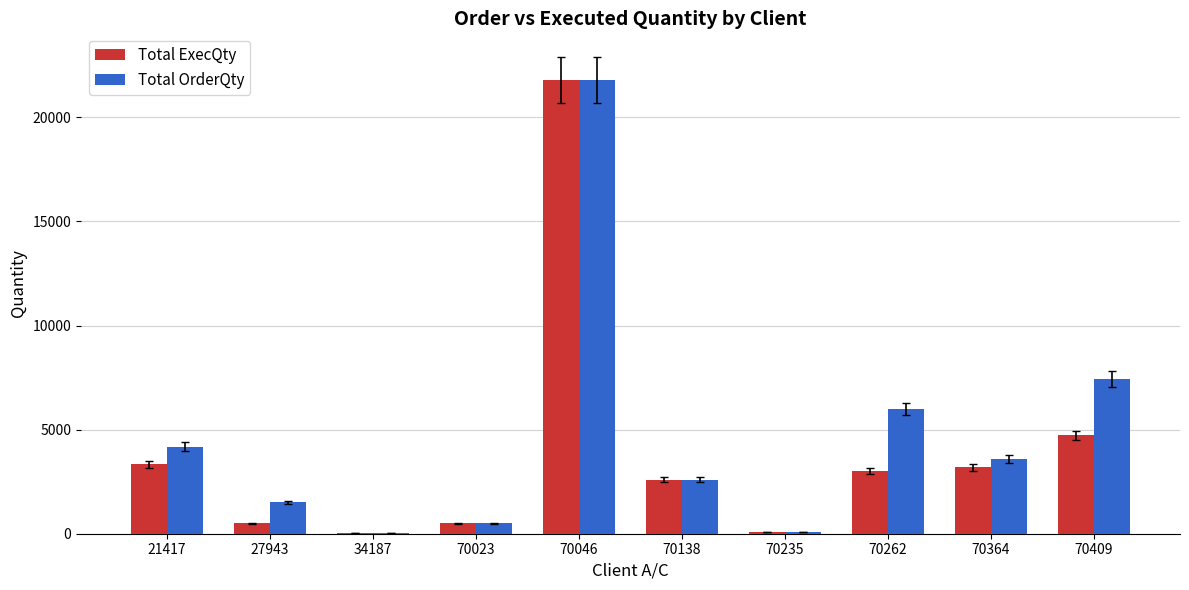

What is the maximum value for Total OrderQty?

21800